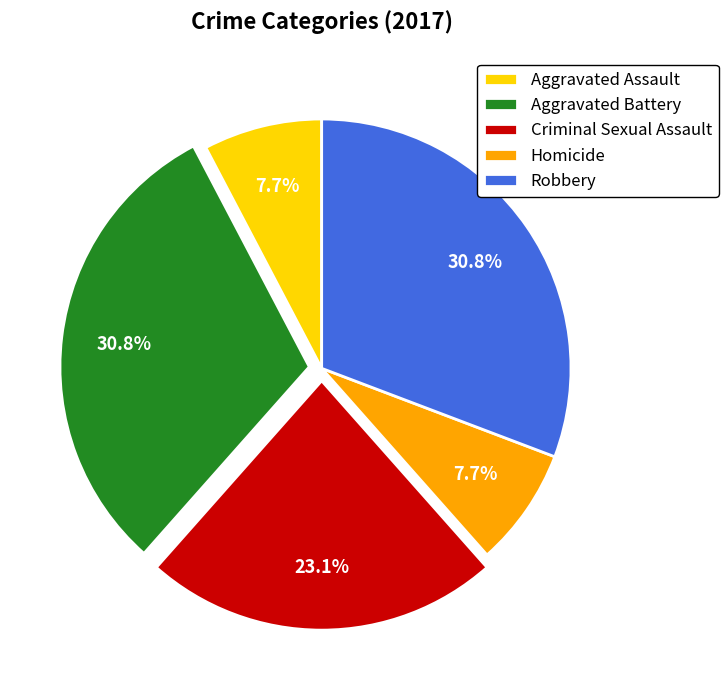

Is it true that Aggravated Assault is 8% of the pie?

True